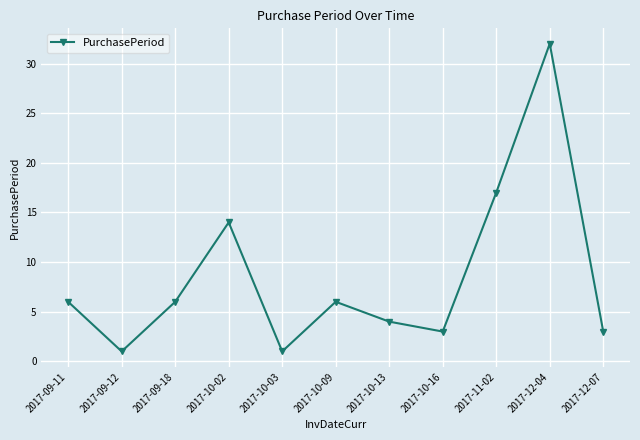

How many values are below 6?

5